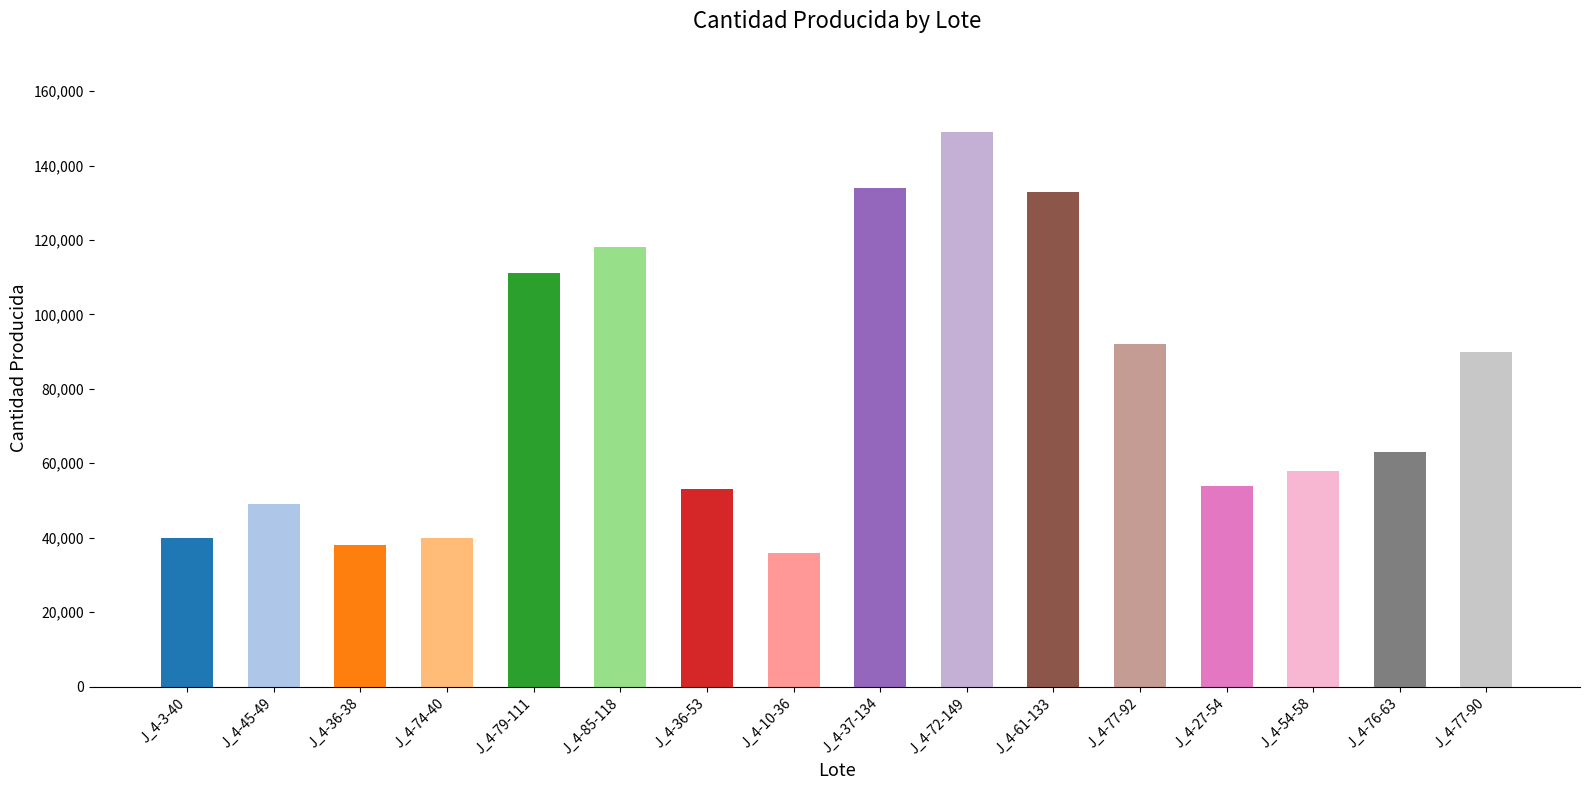

What is the sum of all values?

1258000